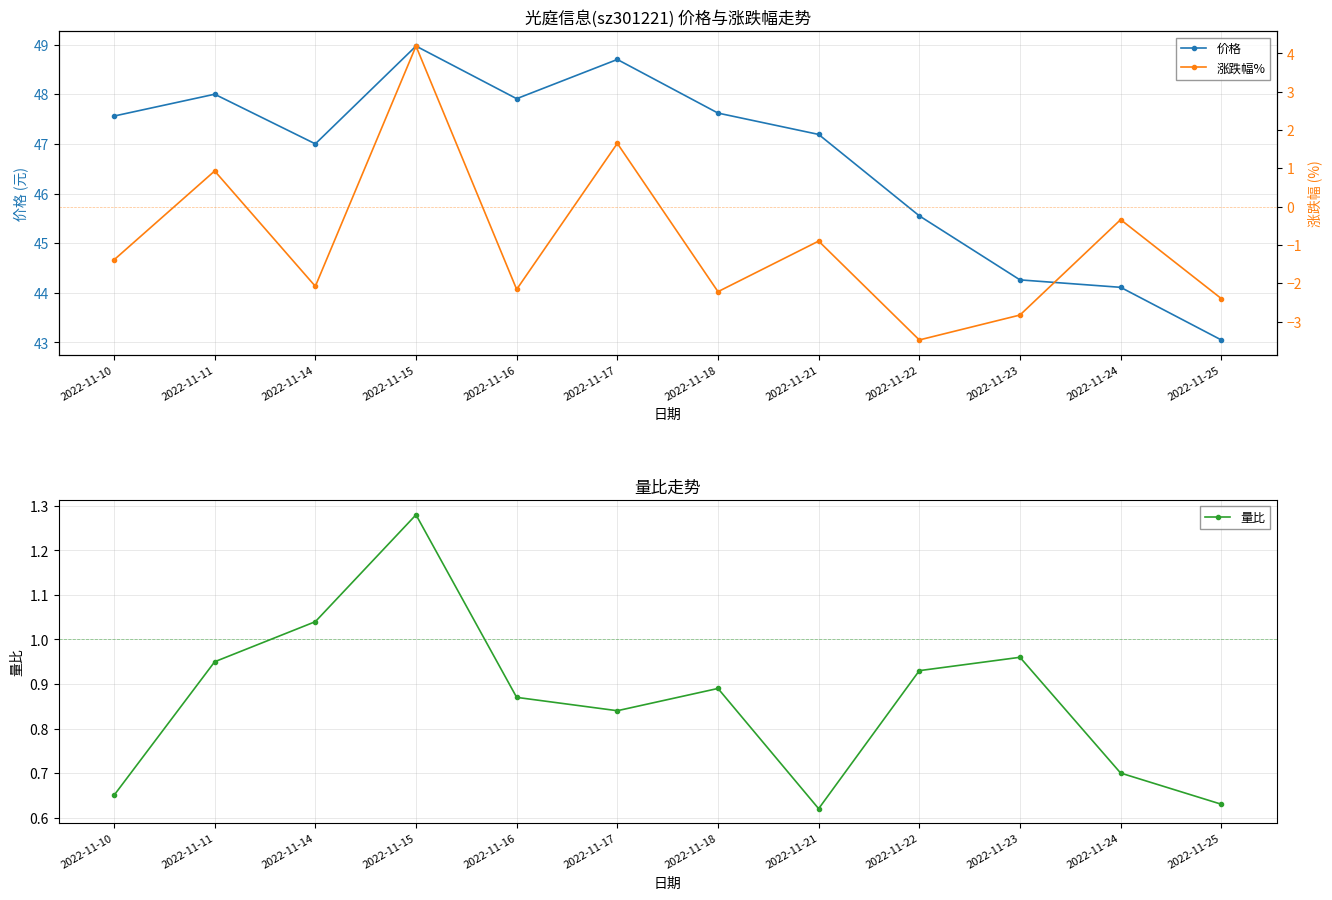

At how many categories does at least one series exceed 3?

12